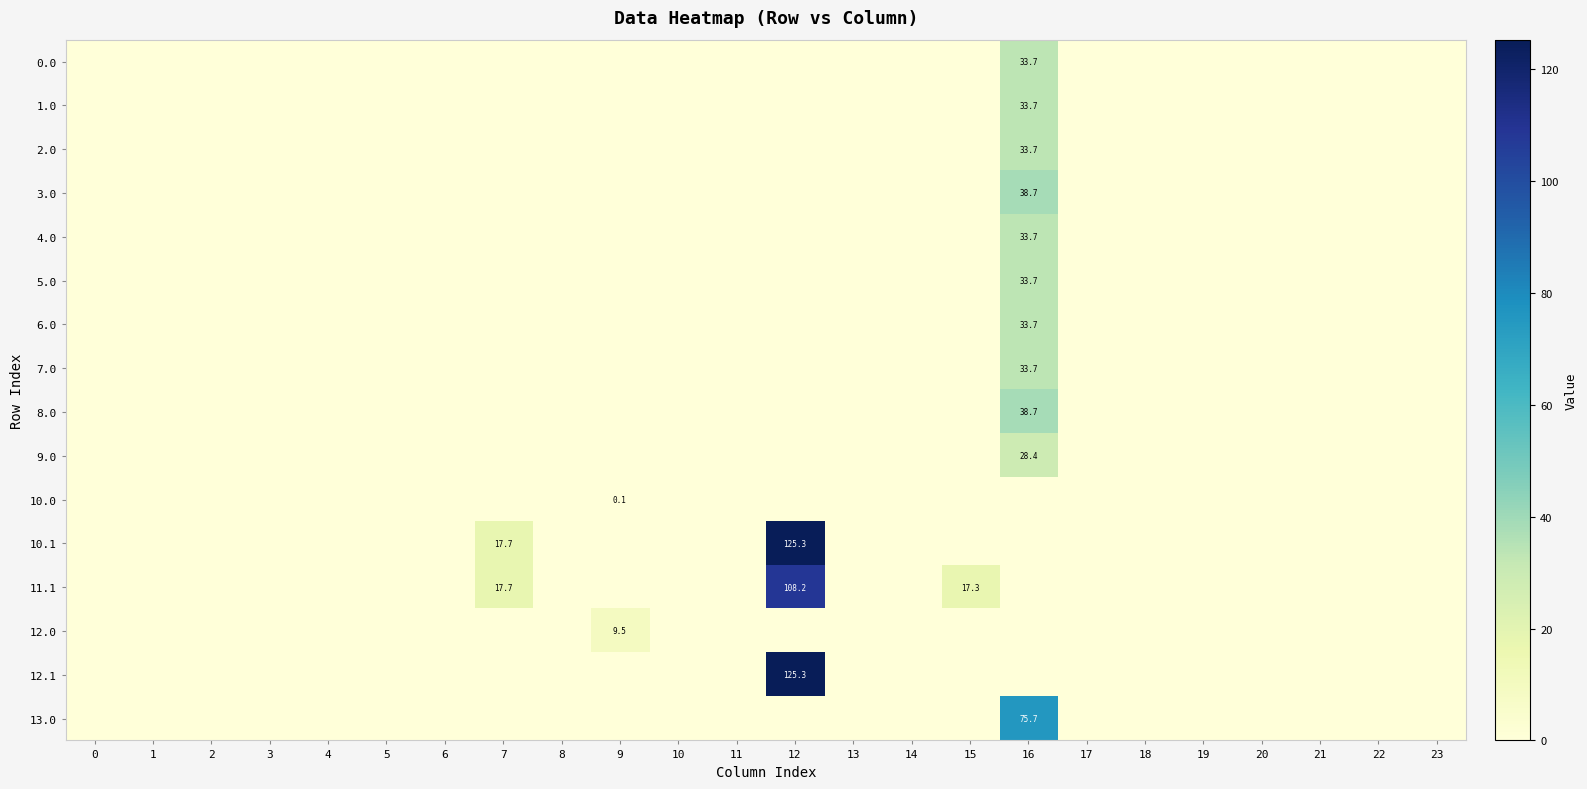

True or false: 0.0 has a value of 12.5 at 7.

False